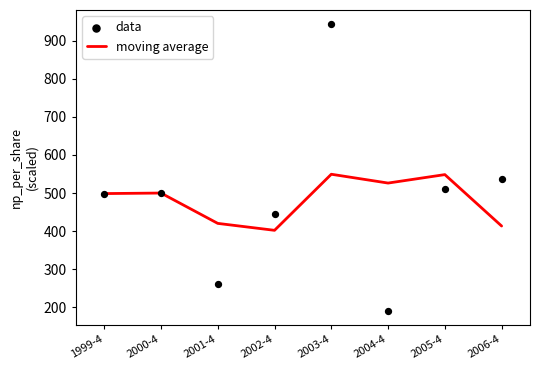

What are all the series names shown in the legend?

moving average, data